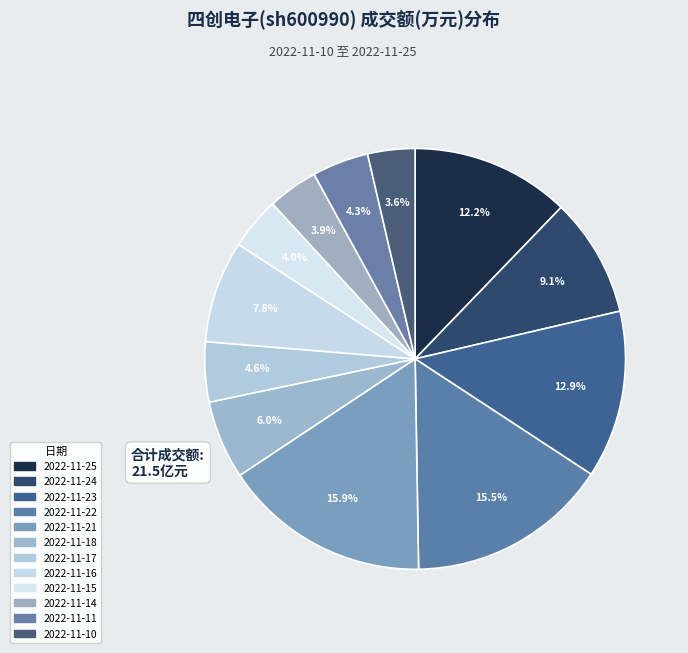

Count the number of slices in the pie.

12